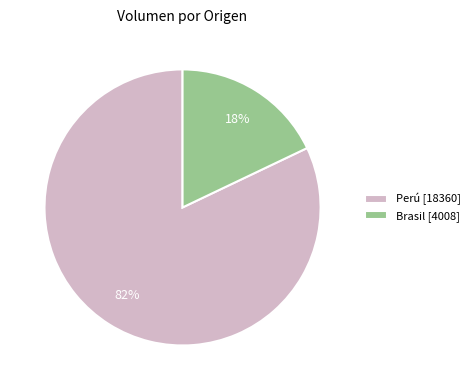

To the nearest percent, what is the average slice percentage?

50%